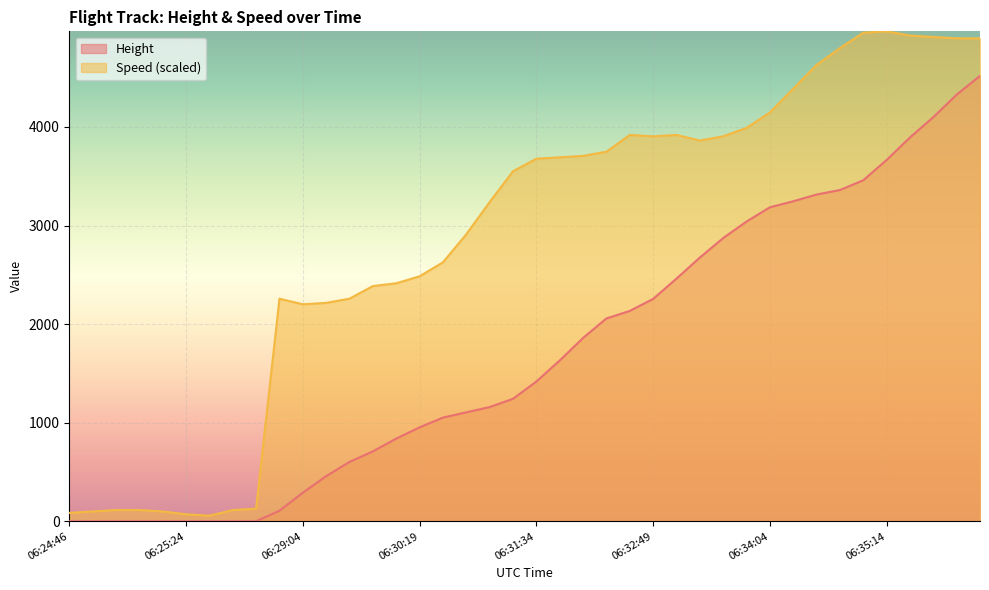

Reading left to right, list all the values displayed in this chart.

Height: 0.0	0.0	0.0	0.0	0.0	0.0	0.0	0.0	0.0	106.7	289.6	457.2	602.0	708.7	838.2	952.5	1051.6	1104.9	1158.2	1242.1	1417.3	1630.7	1859.3	2057.4	2133.6	2255.5	2461.3	2674.6	2872.7	3040.4	3185.2	3246.1	3314.7	3360.4	3459.5	3665.2	3893.8	4099.6	4328.2	4518.7
Speed: 85.2	99.4	113.6	113.6	99.4	71.0	56.8	113.6	127.8	2258.0	2201.2	2215.4	2258.0	2385.9	2414.3	2485.3	2627.3	2911.3	3237.9	3550.4	3678.2	3692.4	3706.6	3749.2	3919.6	3905.4	3919.6	3862.8	3905.4	3990.6	4146.8	4388.3	4629.7	4800.1	4956.3	4970.5	4927.9	4913.7	4899.5	4899.5